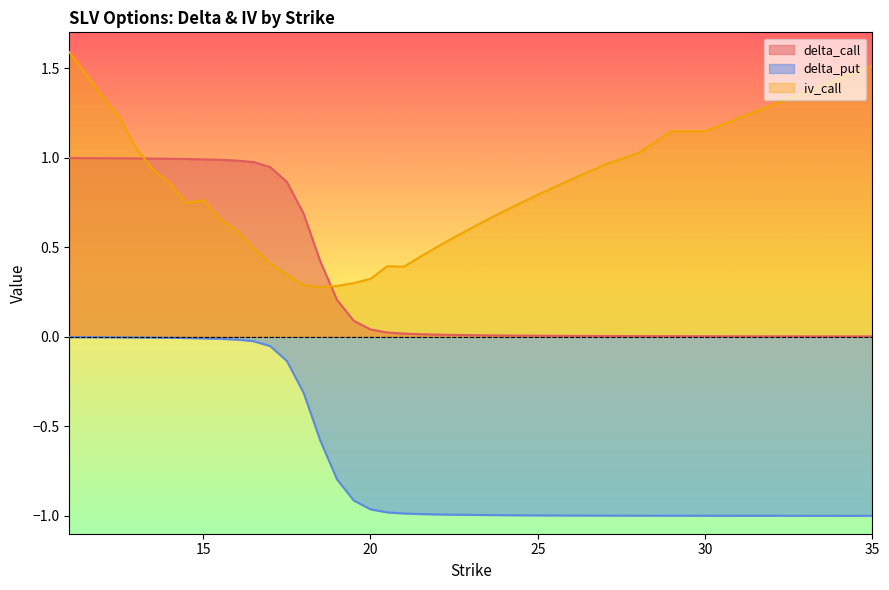

Reading right to left, extract all data points from this chart.

delta_call: 0.0	0.0	0.0	0.0	0.0	0.0	0.0	0.0	0.0	0.0	0.0	0.0	0.0	0.0	0.0	0.0	0.1	0.2	0.4	0.7	0.9	0.9	1.0	1.0	1.0	1.0	1.0	1.0	1.0	1.0	1.0	1.0	1.0
delta_put: -1.0	-1.0	-1.0	-1.0	-1.0	-1.0	-1.0	-1.0	-1.0	-1.0	-1.0	-1.0	-1.0	-1.0	-1.0	-1.0	-0.9	-0.8	-0.6	-0.3	-0.1	-0.1	-0.0	-0.0	-0.0	-0.0	-0.0	-0.0	-0.0	-0.0	-0.0	-0.0	-0.0
iv_call: 1.5	1.1	1.1	1.0	1.0	0.9	0.8	0.7	0.7	0.6	0.6	0.5	0.4	0.4	0.4	0.3	0.3	0.3	0.3	0.3	0.3	0.4	0.5	0.6	0.7	0.8	0.7	0.9	0.9	1.1	1.2	1.3	1.6